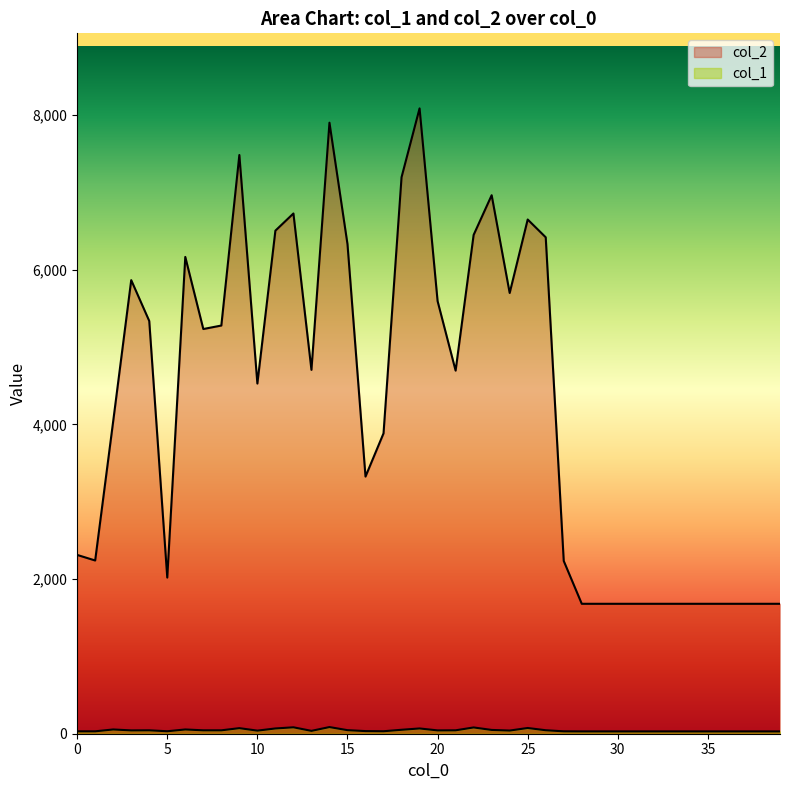

True or false: col_2 has a value of 695 at 1.

False